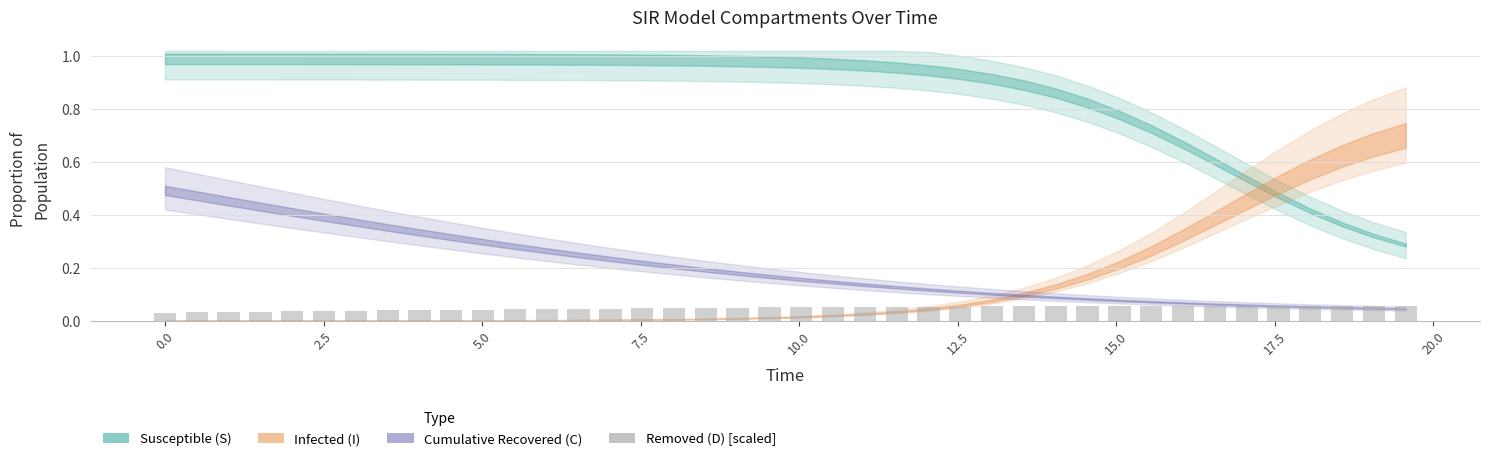

What is the sum of all values?

1.9